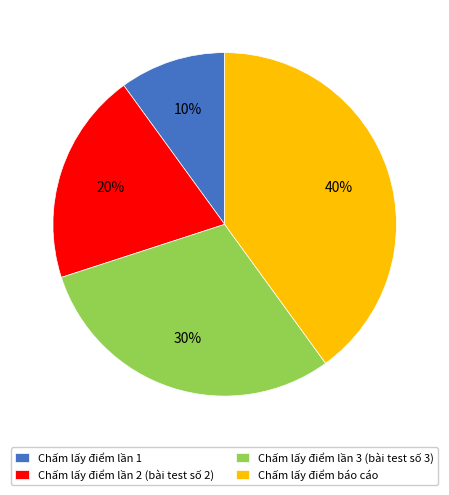

Approximately how many times larger is the value at Chấm lấy điểm lần 2 (bài test số 2) compared to Chấm lấy điểm lần 1?

2.0